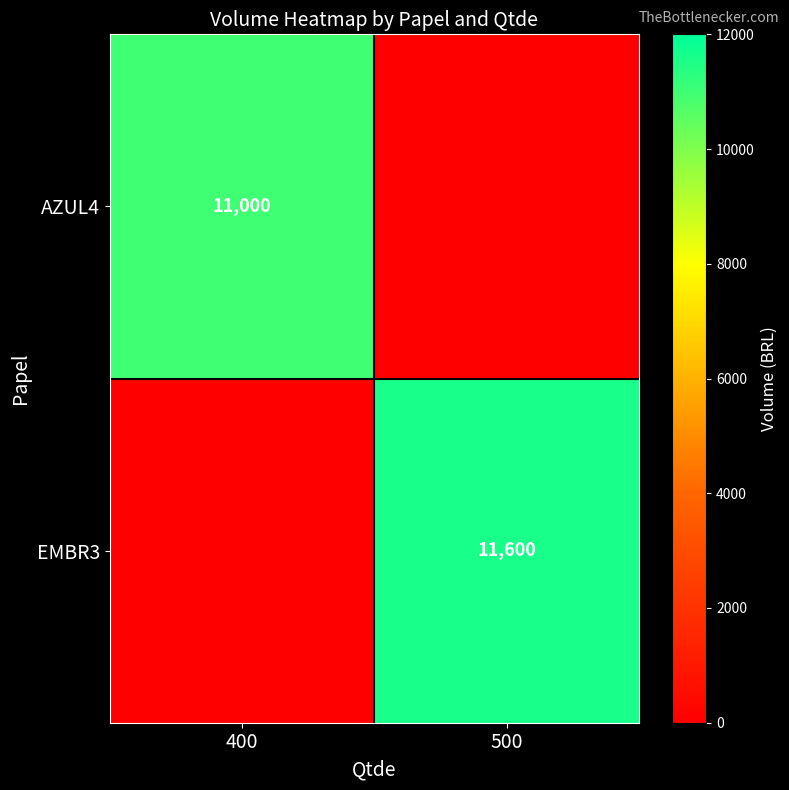

At which category is the sum across all series the highest?

500